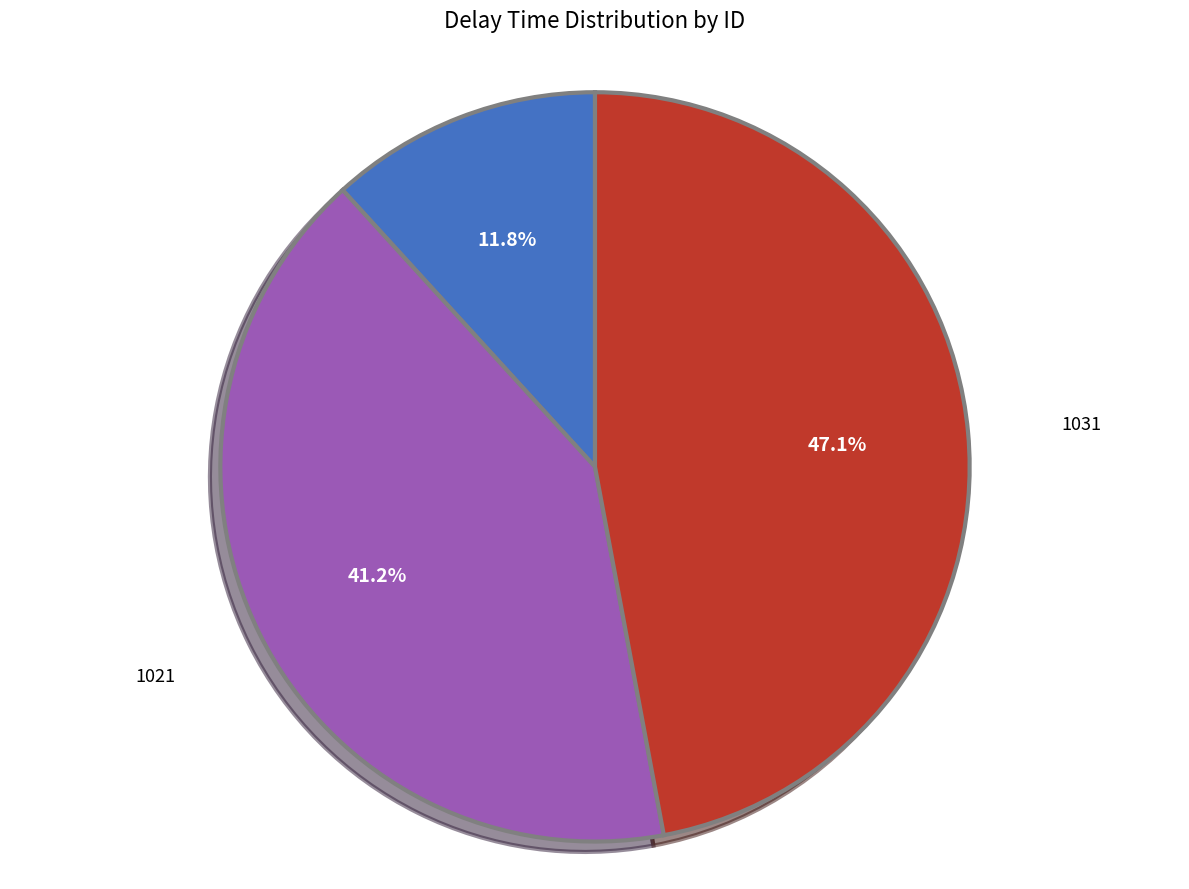

To the nearest percent, what is the combined percentage of 1011 and 1021?

53%